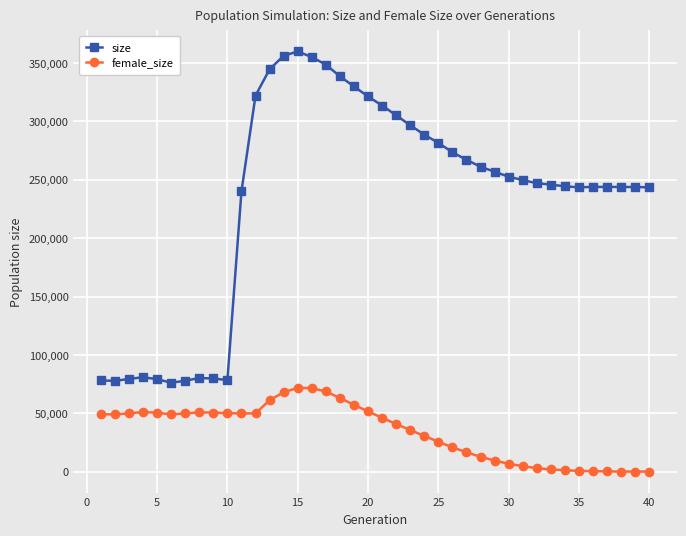

How many data points in size are less than 249760?

20